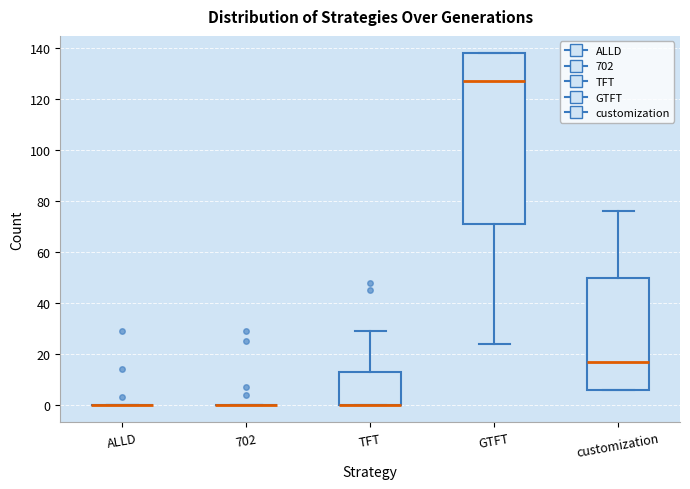

Reading left to right, read every box against the y-axis: the position of its median line, the range the box covers, and the ends of its whiskers. The values are not printed on the chart, so give them approximately, as read against the axis.

ALLD: box collapsed to a line at 0, whiskers 0 to 0
702: box collapsed to a line at 0, whiskers 0 to 0
TFT: median 0 (drawn on the box's lower edge), box 0 to 14, whiskers 0 to 30
GTFT: median 128, box 72 to 138, whiskers 24 to 138
customization: median 18, box 6 to 50, whiskers 6 to 76